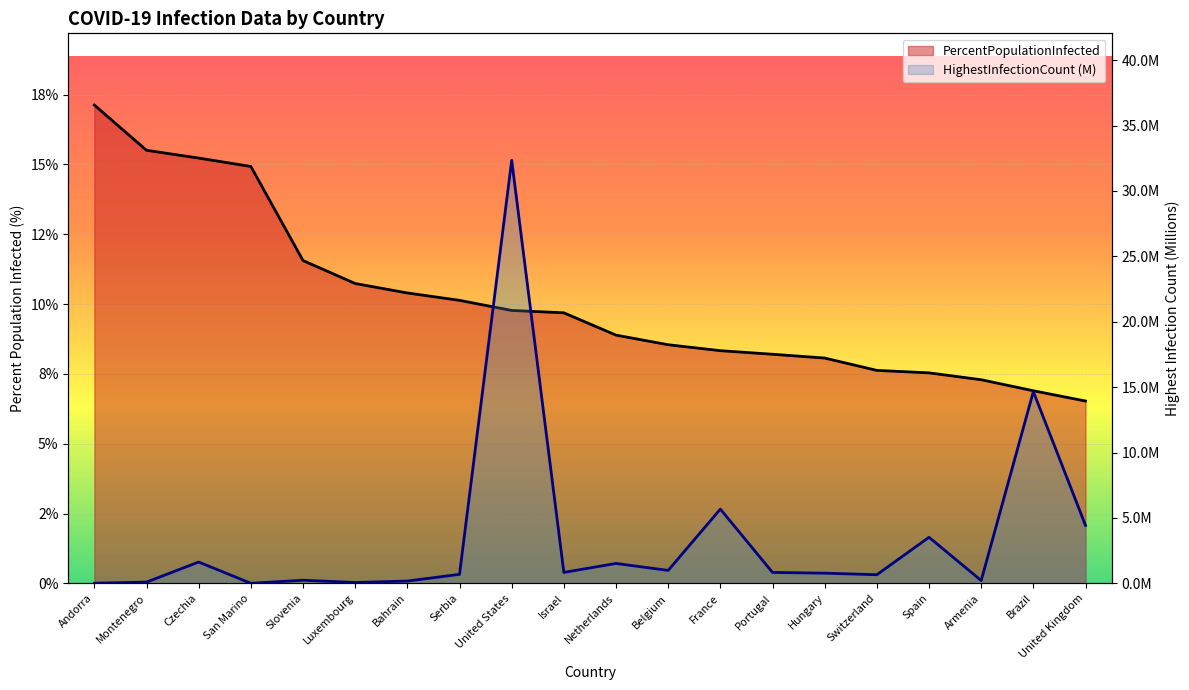

Does the chart display data point markers on the line(s)?

No